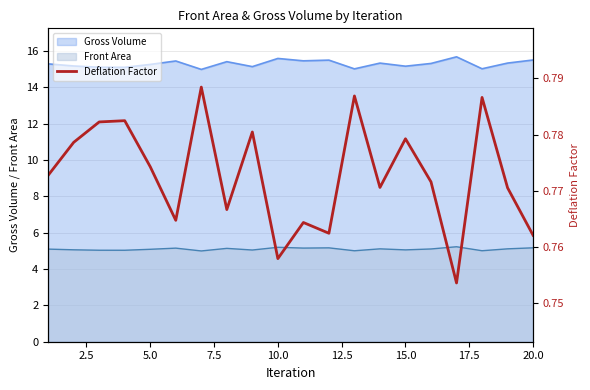

How many points are higher than both their immediate neighbors (excluding endpoints)?

7